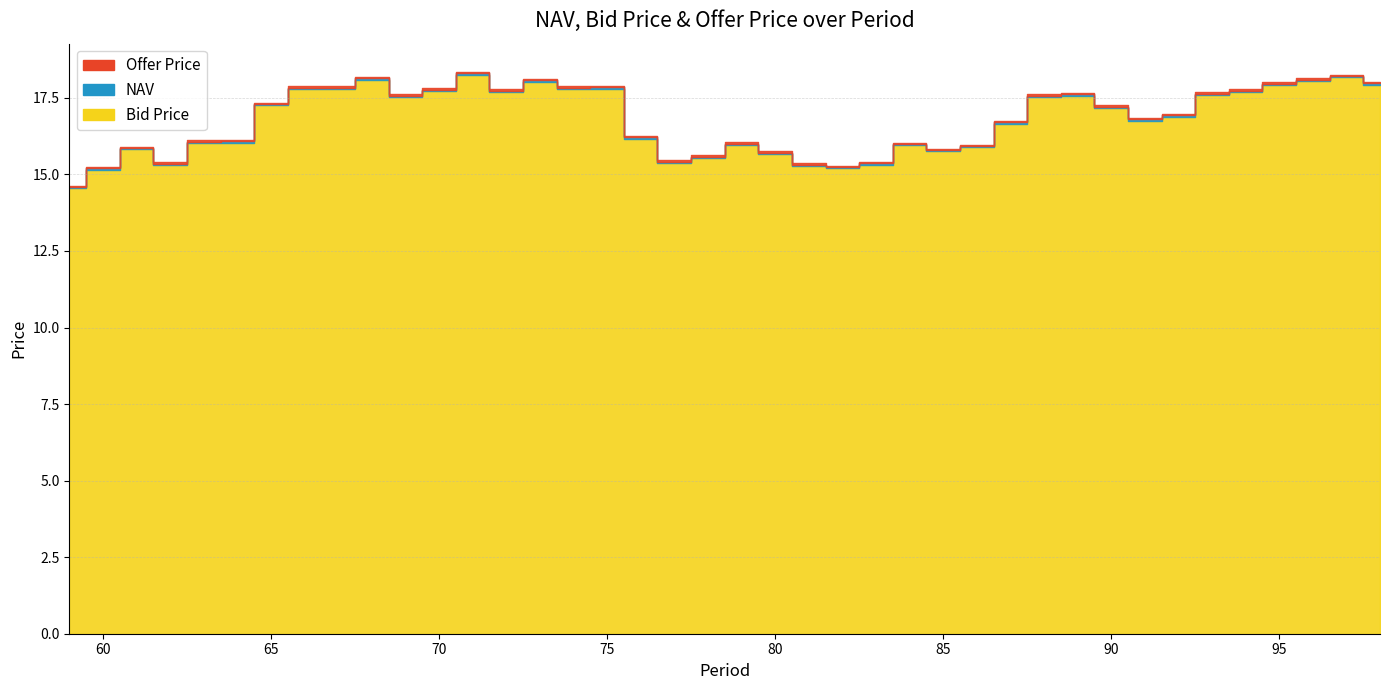

How many distinct data groups are displayed?

3